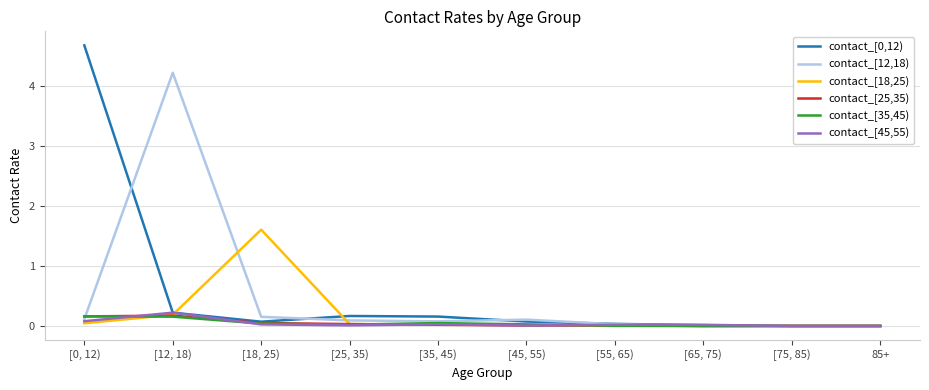

Count the number of data series in this chart.

6